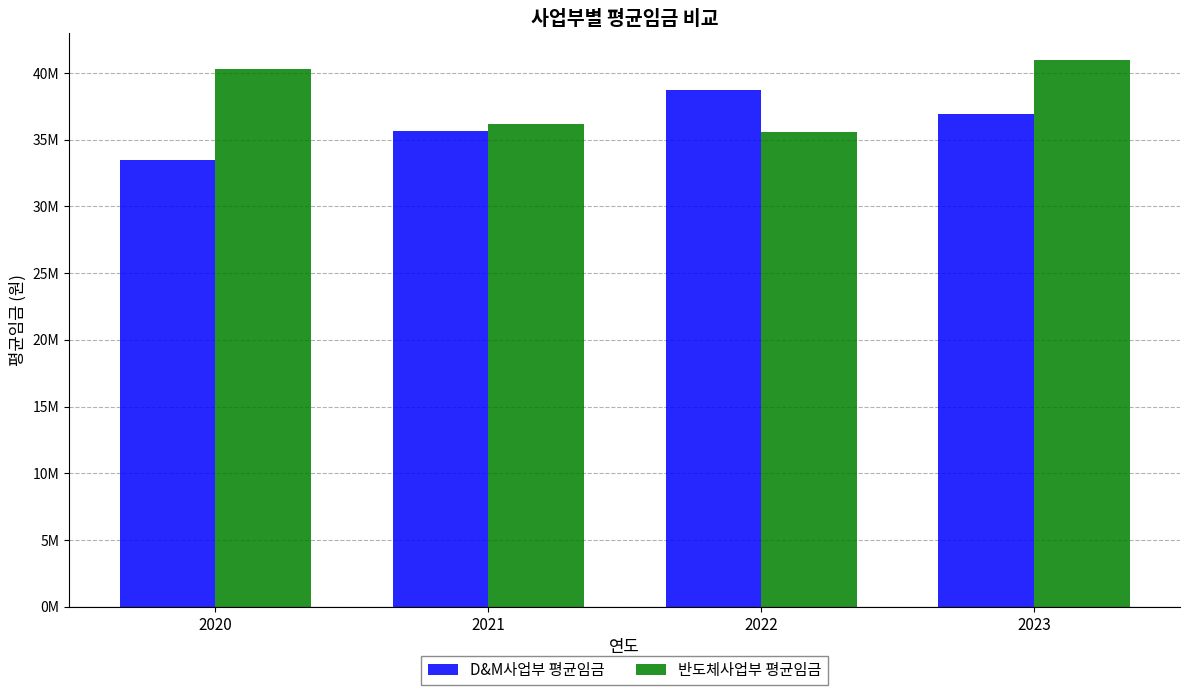

Is the value of 반도체사업부 평균임금 at 2021 greater than the value of D&M사업부 평균임금 at 2020?

Yes